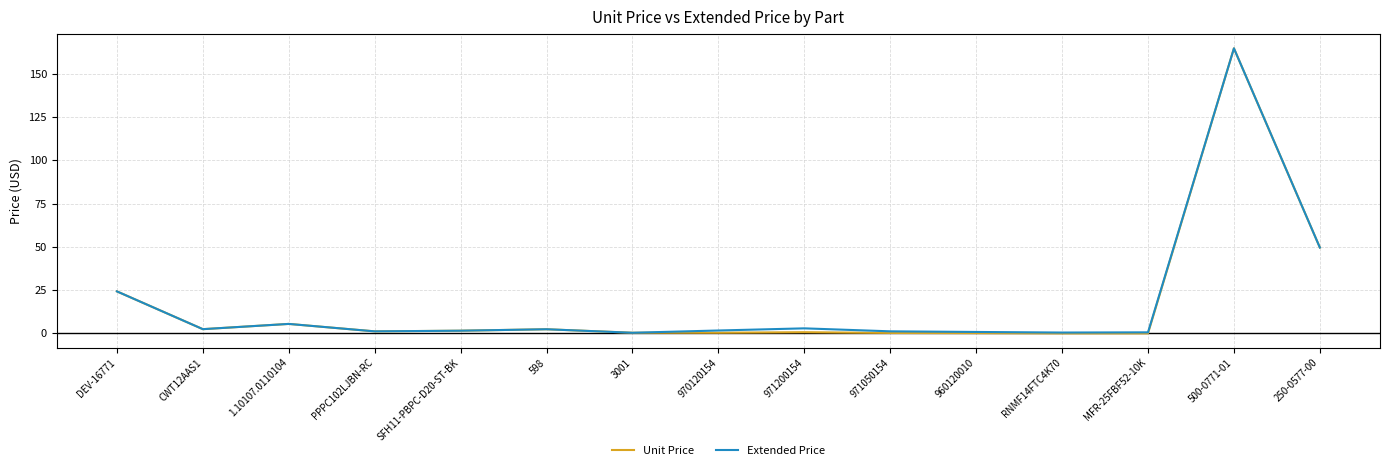

Does the chart display data point markers on the line(s)?

No